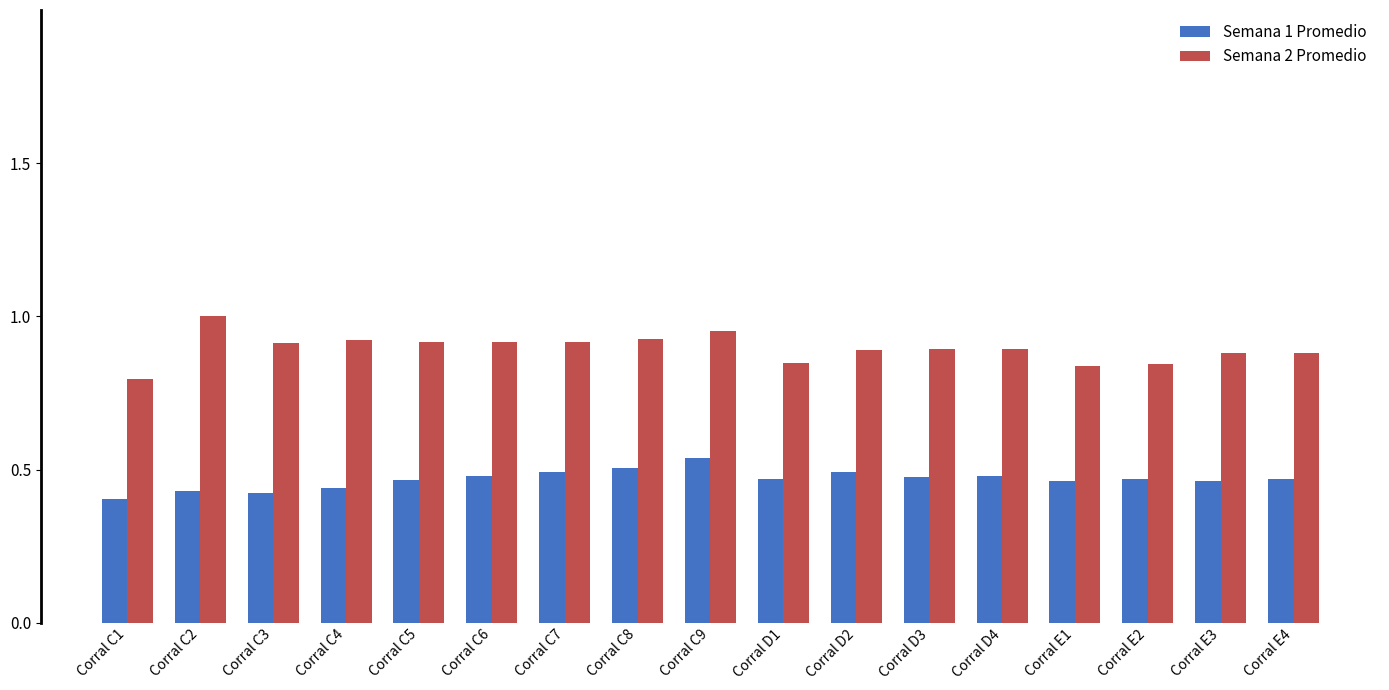

What are all the series names shown in the legend?

Semana 1 Promedio, Semana 2 Promedio